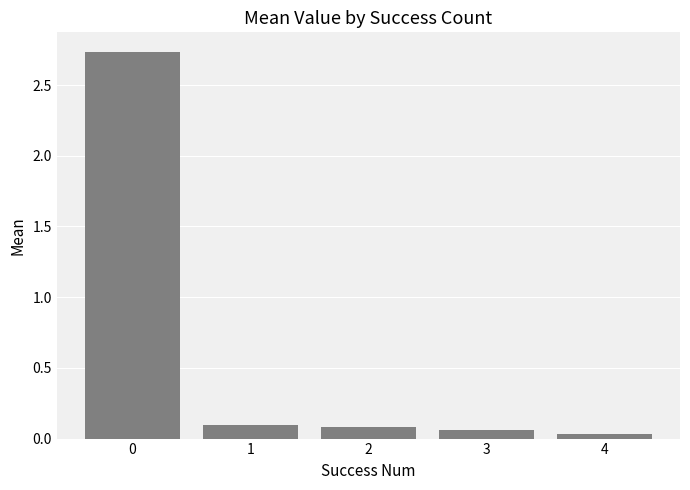

What is the sum of the values at 1 and 2?

0.2